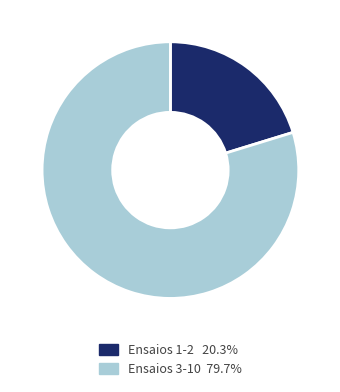

Is there any slice that represents more than half of the pie?

Yes